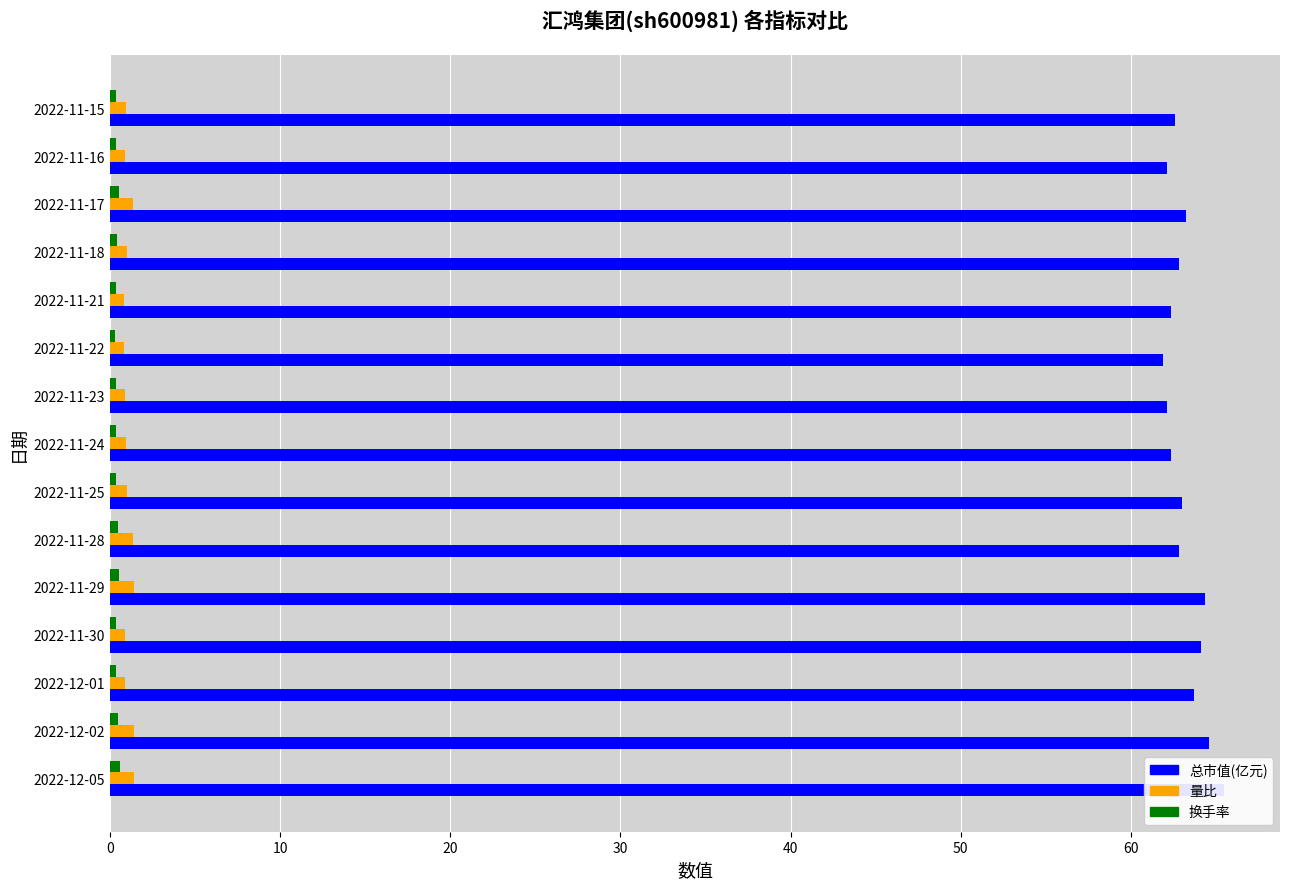

How many data points does each series have?

15